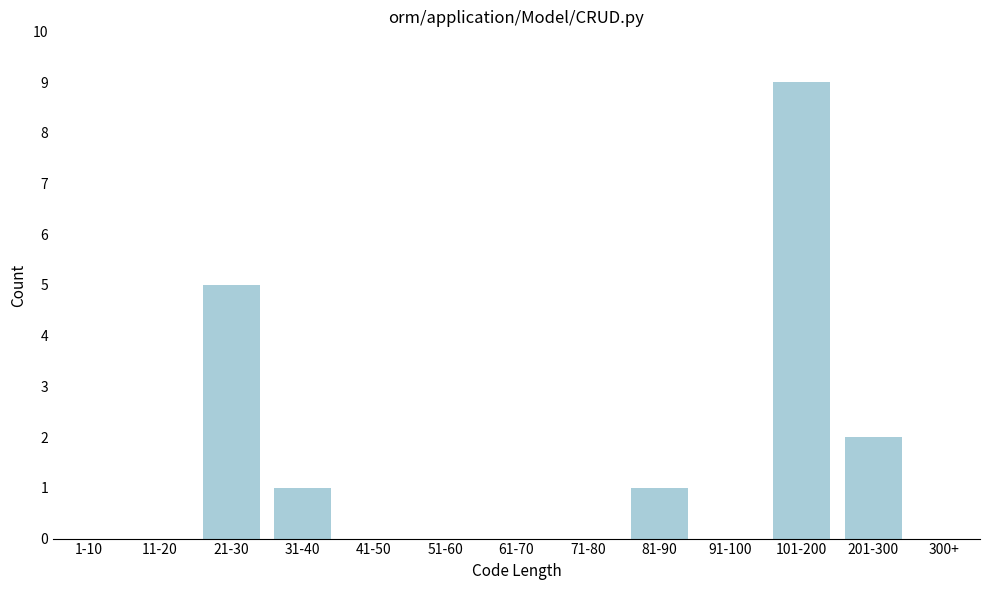

Reading right to left, extract all data points from this chart.

300+=0	201-300=2	101-200=9	91-100=0	81-90=1	71-80=0	61-70=0	51-60=0	41-50=0	31-40=1	21-30=5	11-20=0	1-10=0